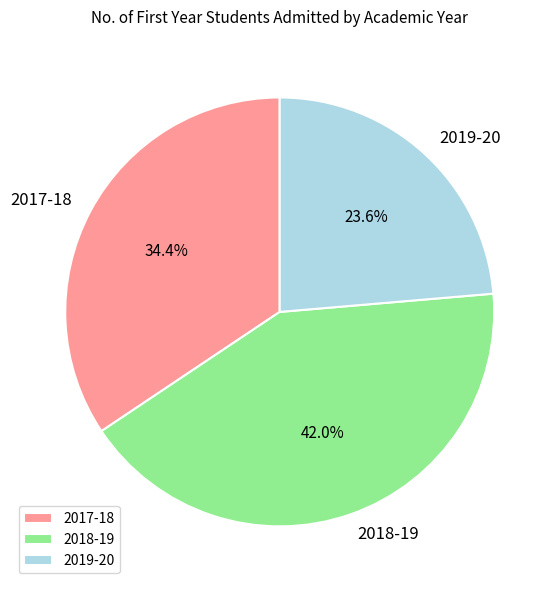

To the nearest percent, what is the average slice percentage?

33%